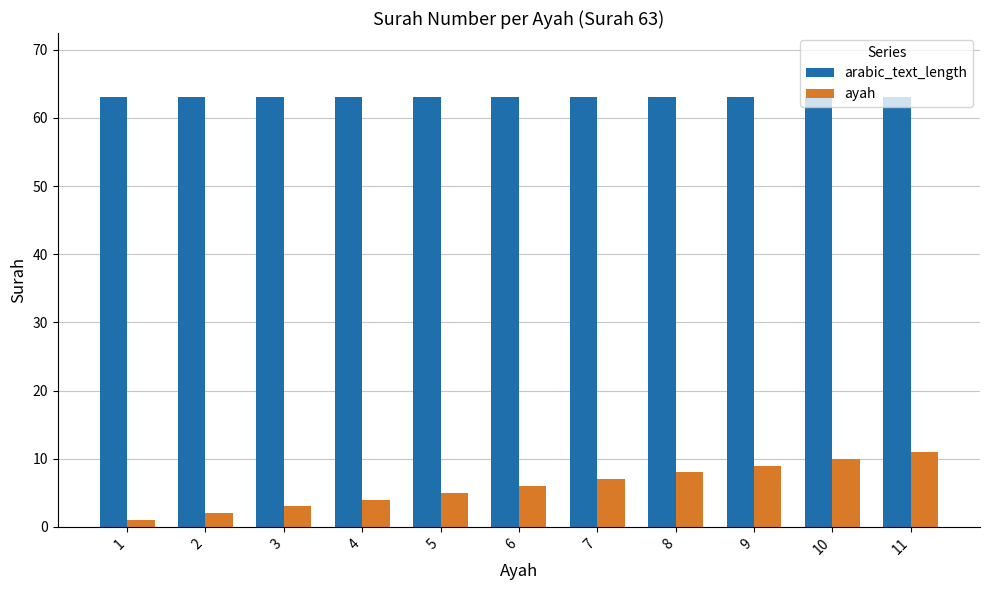

The ayah series shows 4 at 4. True or false?

True